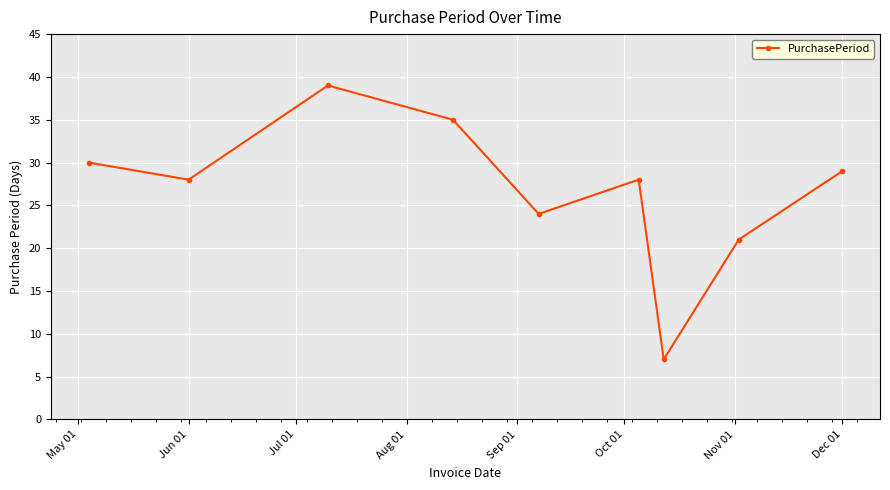

What is the difference between the second highest and minimum values?

28